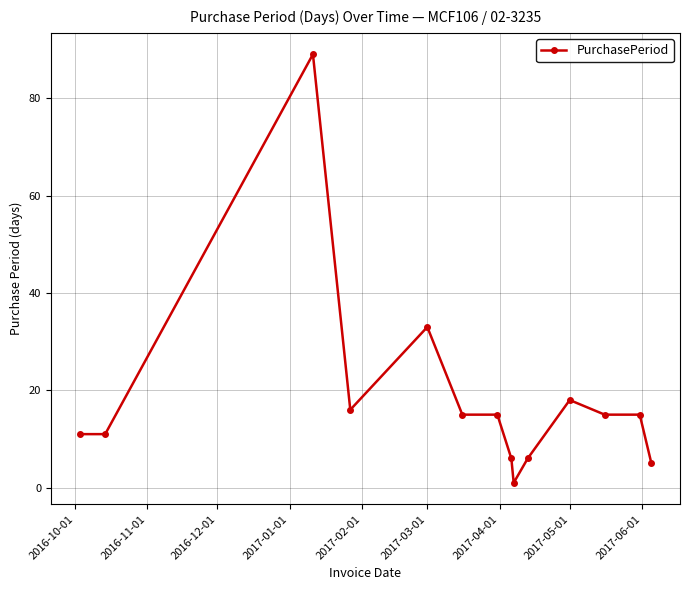

What is the maximum value shown in the chart?

89